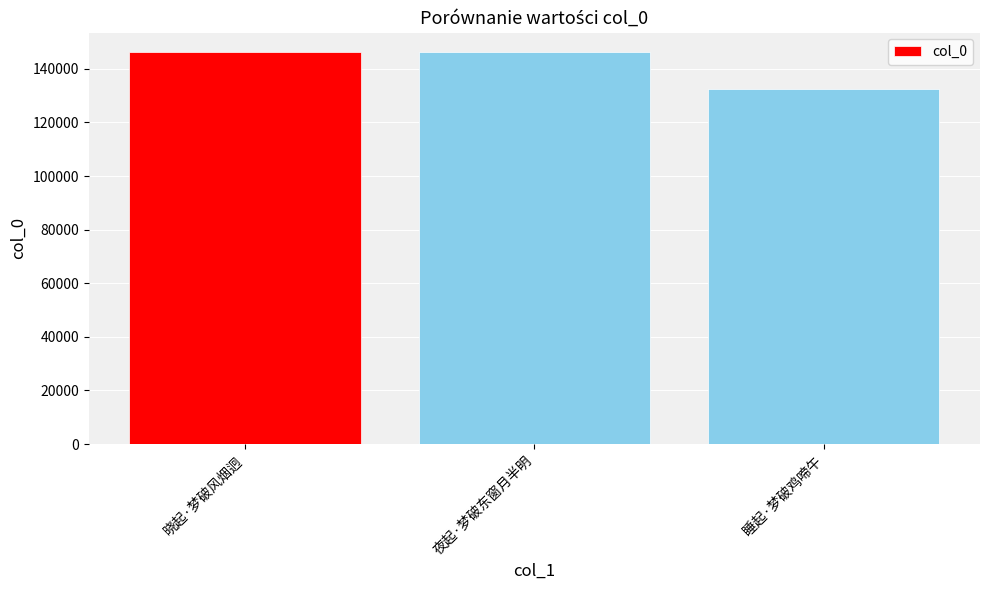

How many bars are there in total?

3